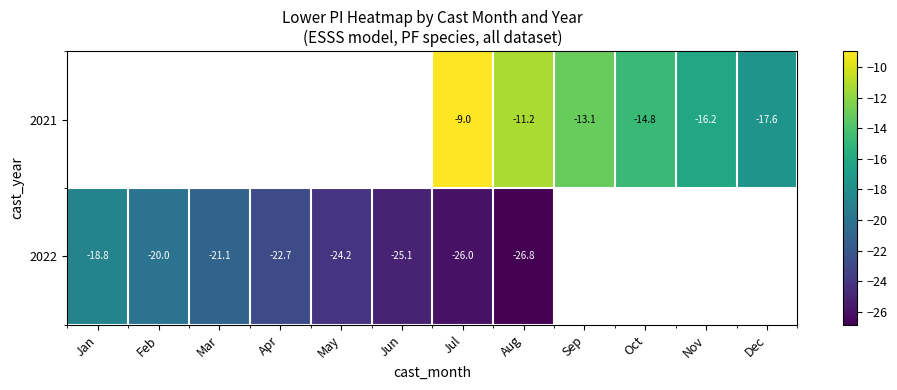

Is the value of 2022 at Mar greater than the value of 2021 at Sep?

No